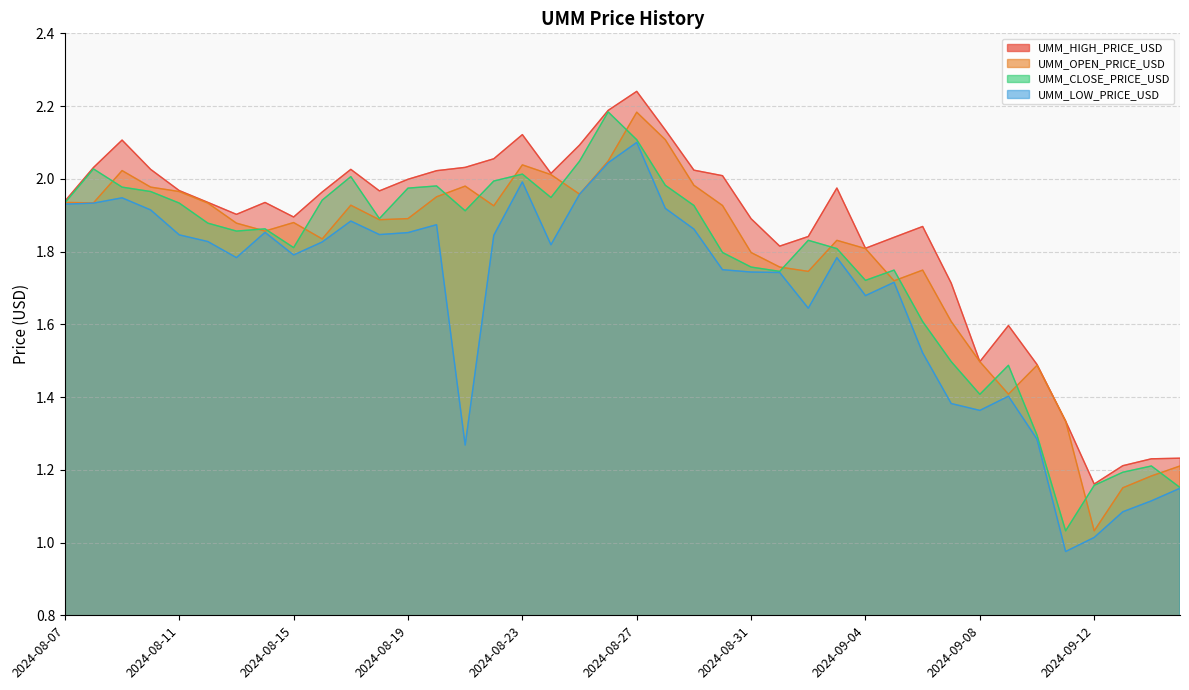

List the series in order of their peak value, highest first.

UMM_HIGH_PRICE_USD, UMM_CLOSE_PRICE_USD, UMM_OPEN_PRICE_USD, UMM_LOW_PRICE_USD